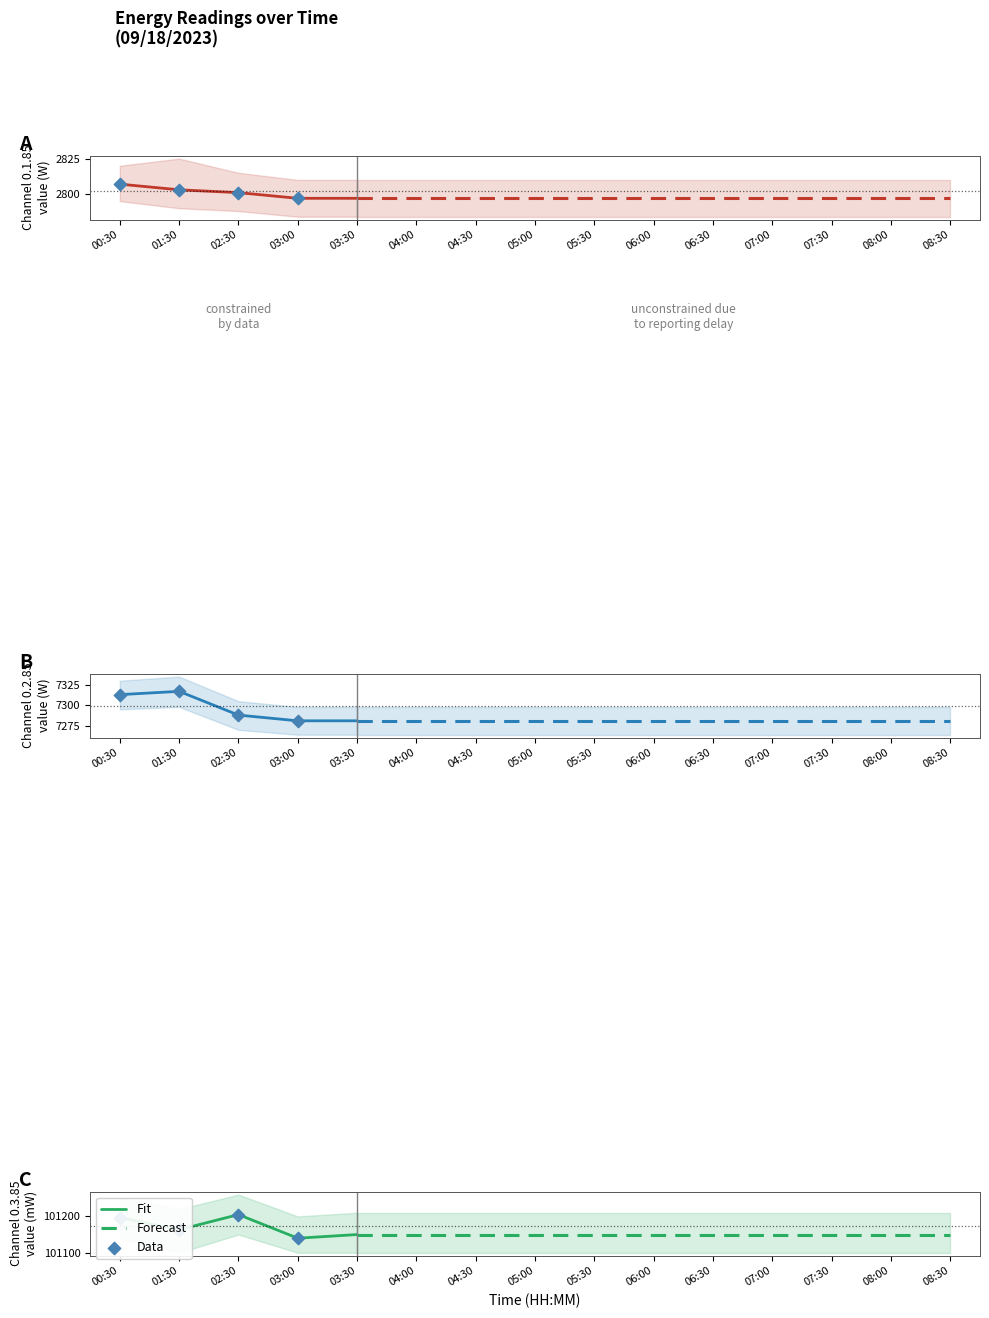

At which category is the sum across all series the highest?

00:30